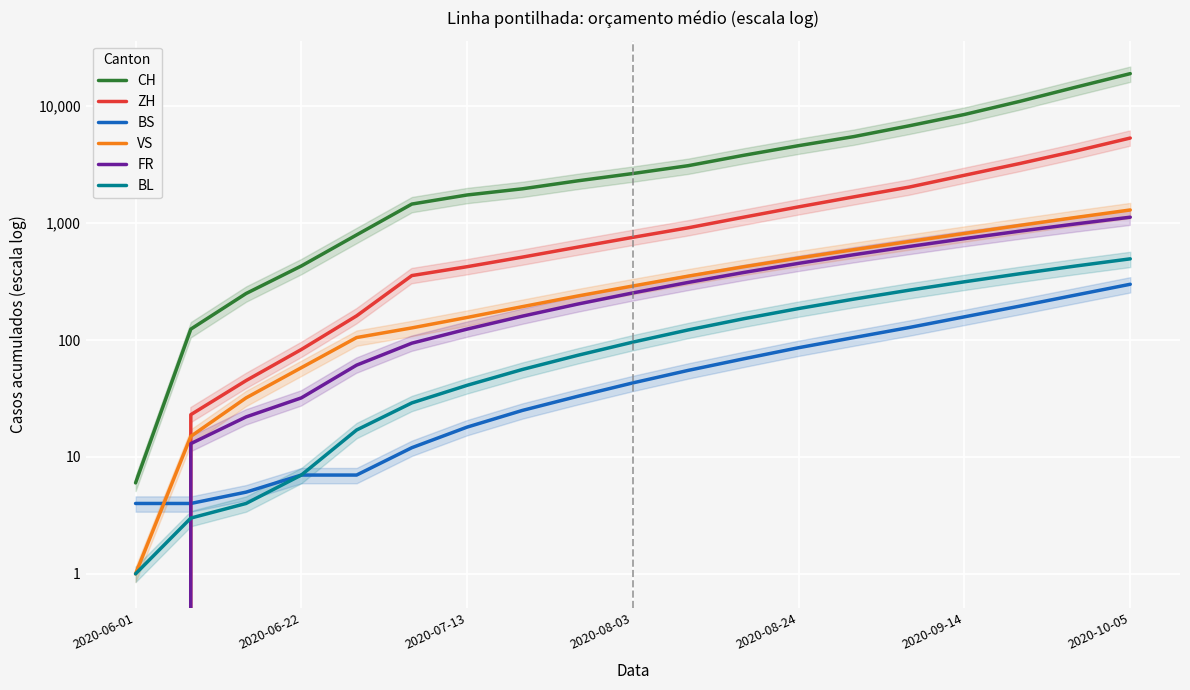

True or false: BL and VS intersect in this chart.

False